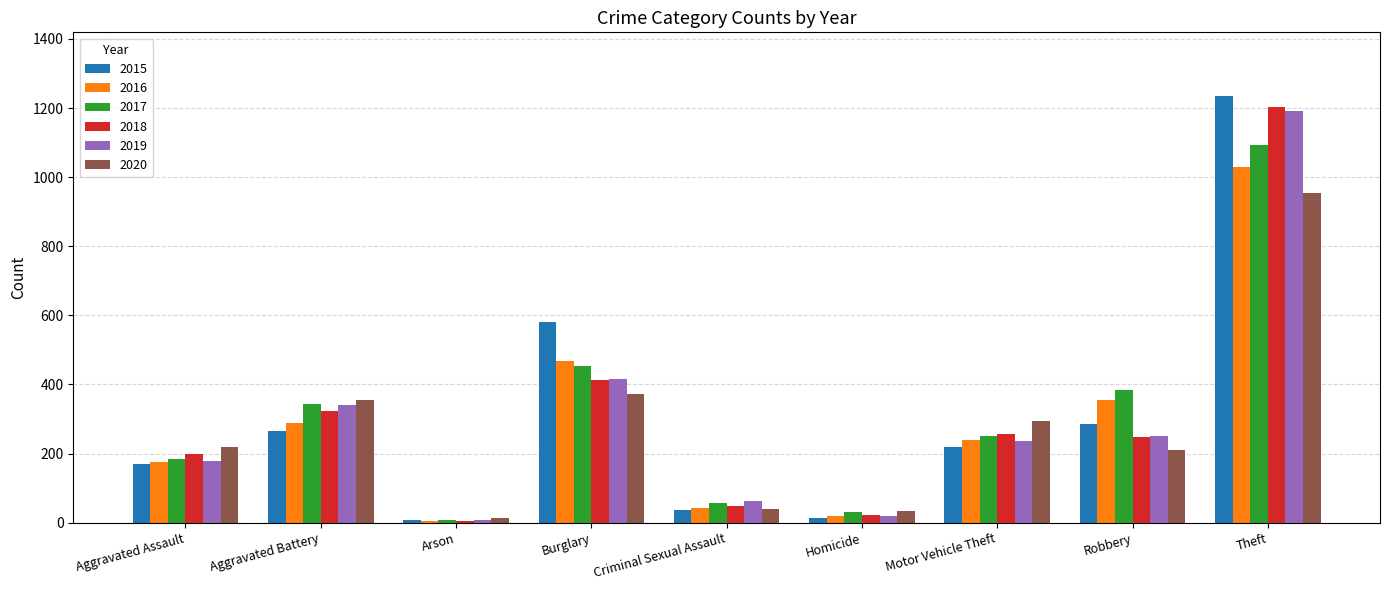

How many groups of bars are there?

9